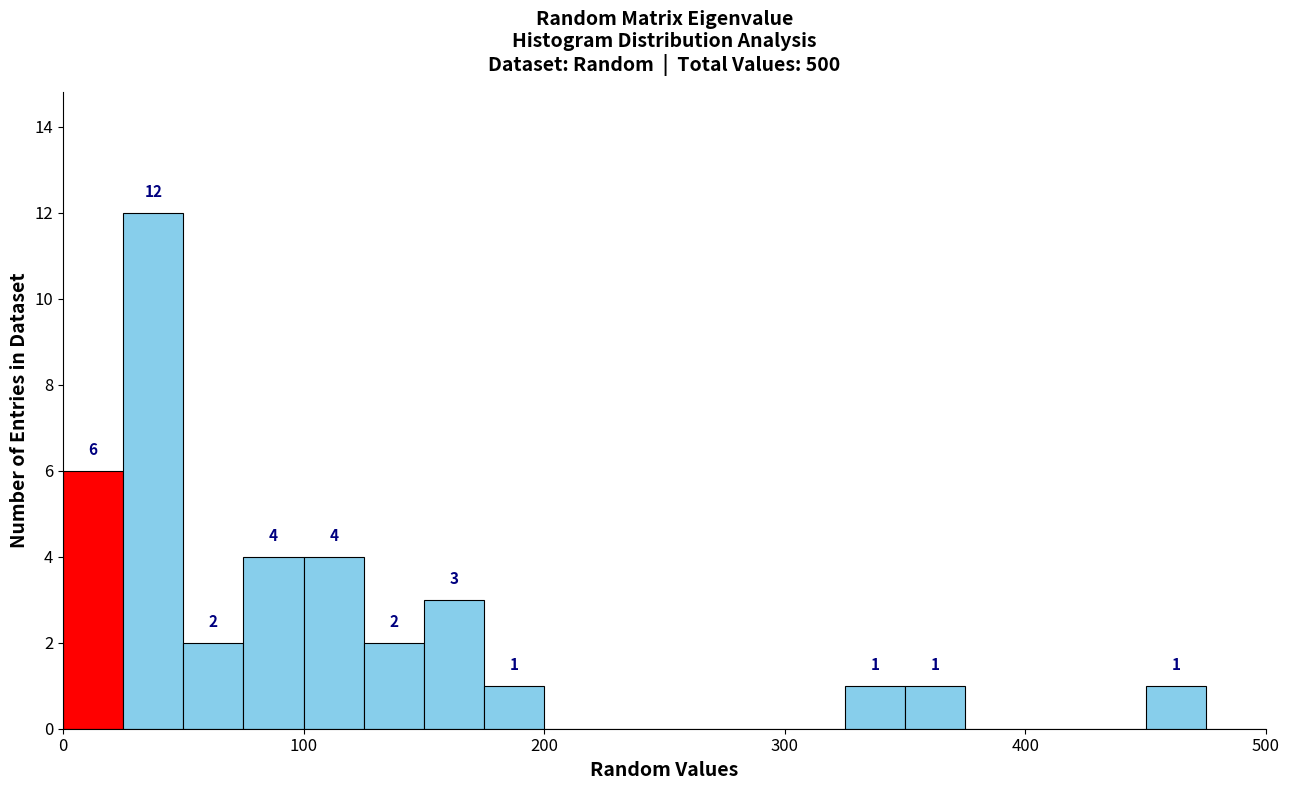

Read against the x-axis, roughly where is the centre of the tallest bar?

40